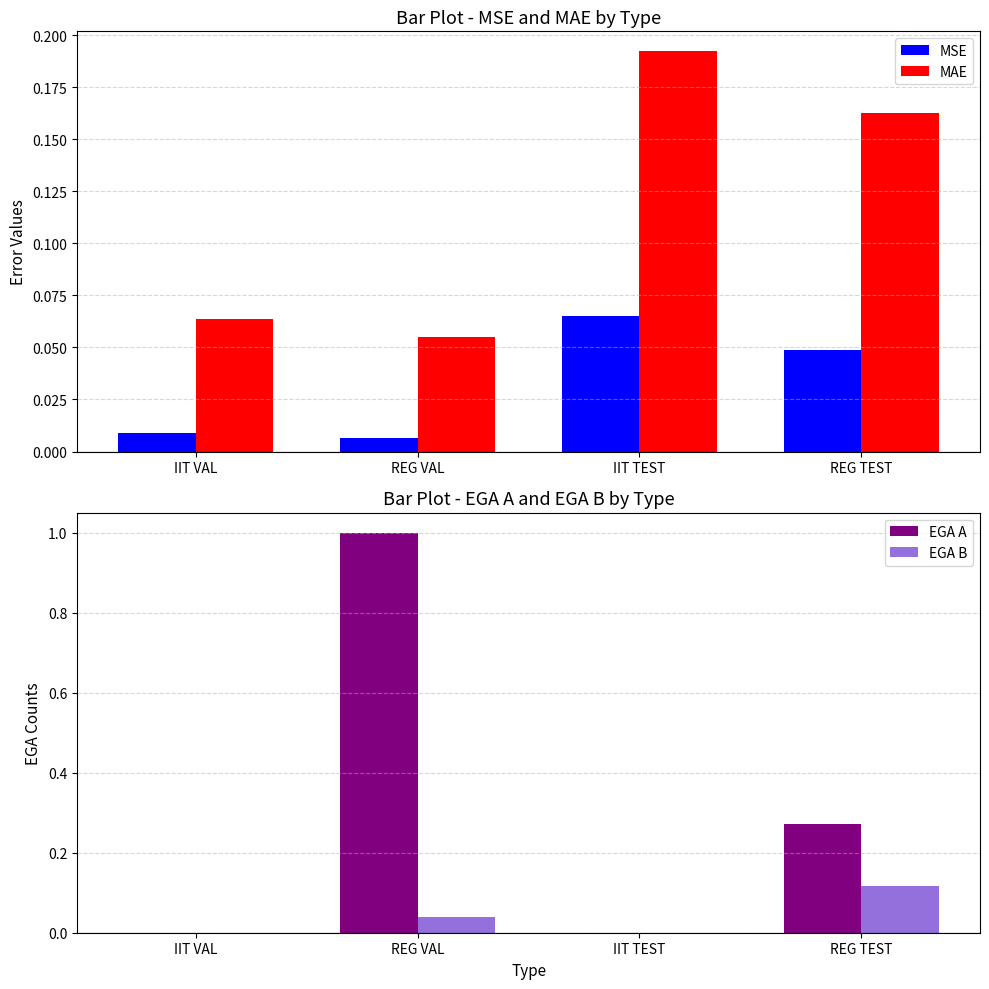

What is the label of the 3rd bar from the right?

REG VAL